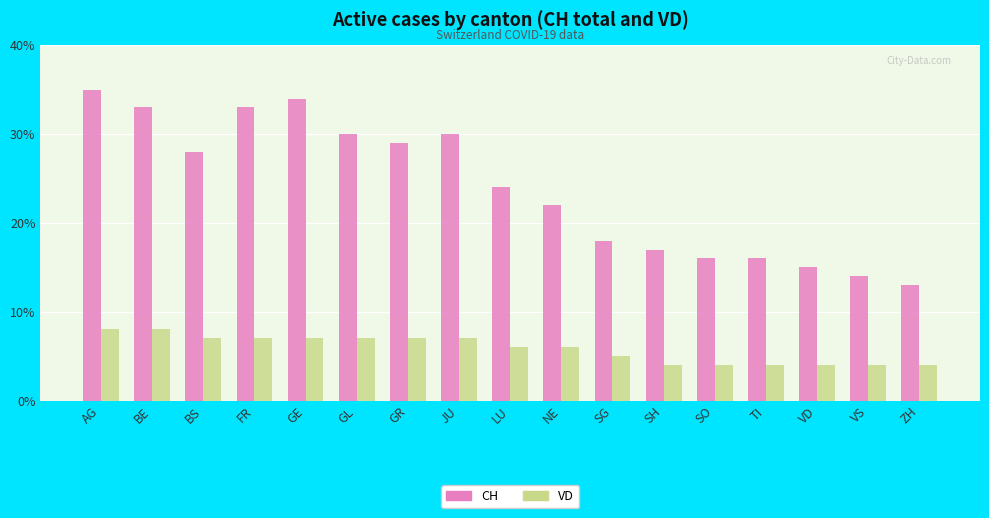

What is the average value of the VD series?

6